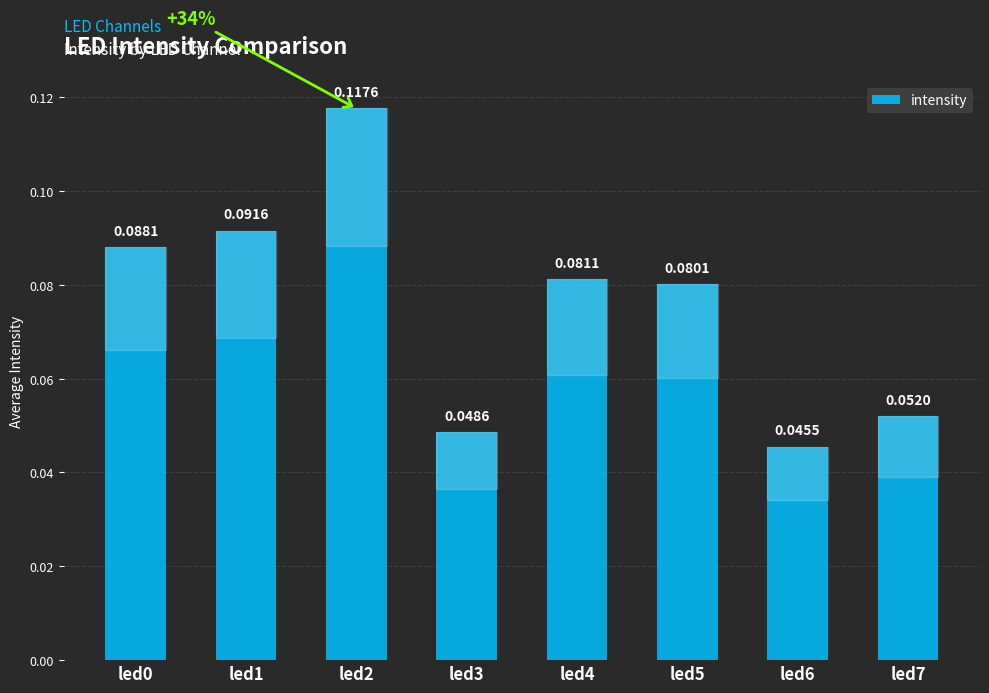

Which has a higher value, led2 or led6?

led2